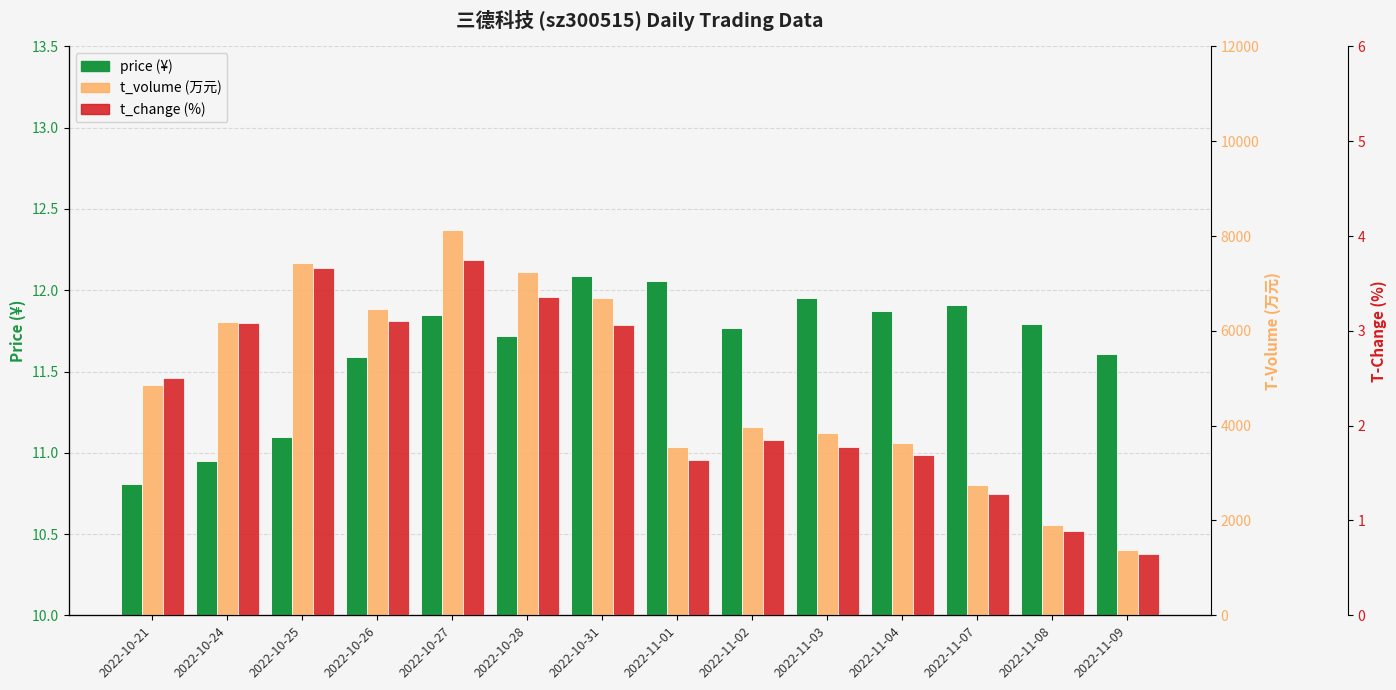

What is the average value of the price series?

11.6